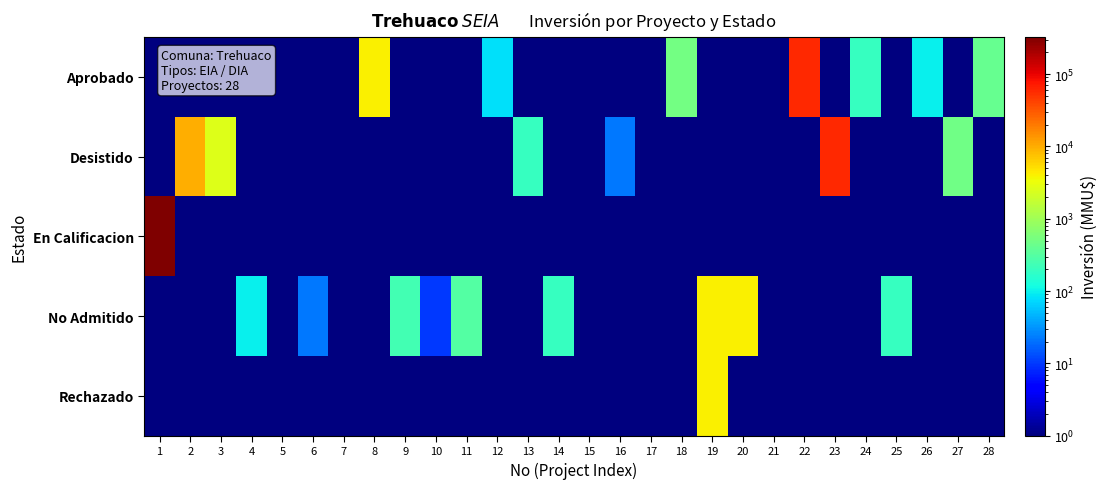

What is the total value across all series at 1?

324020.4